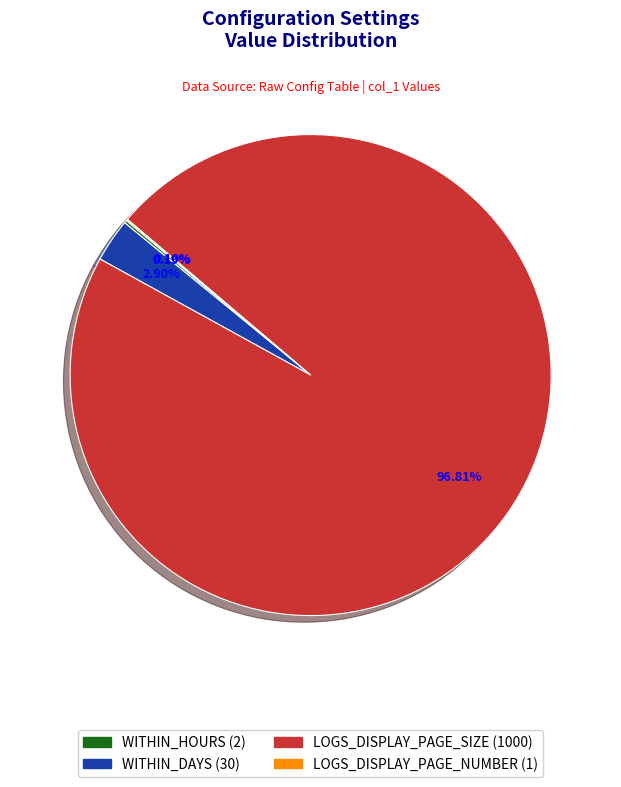

What percentage is the WITHIN_DAYS slice, to the nearest percent?

3%